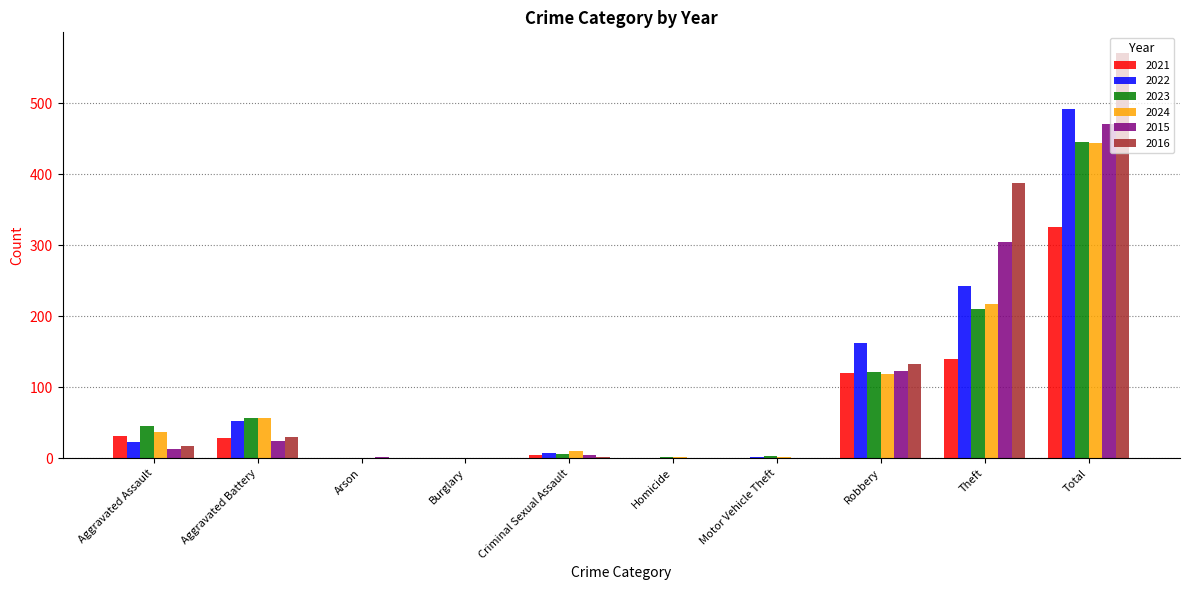

Where is 2016 nearest to the value 285?

Theft